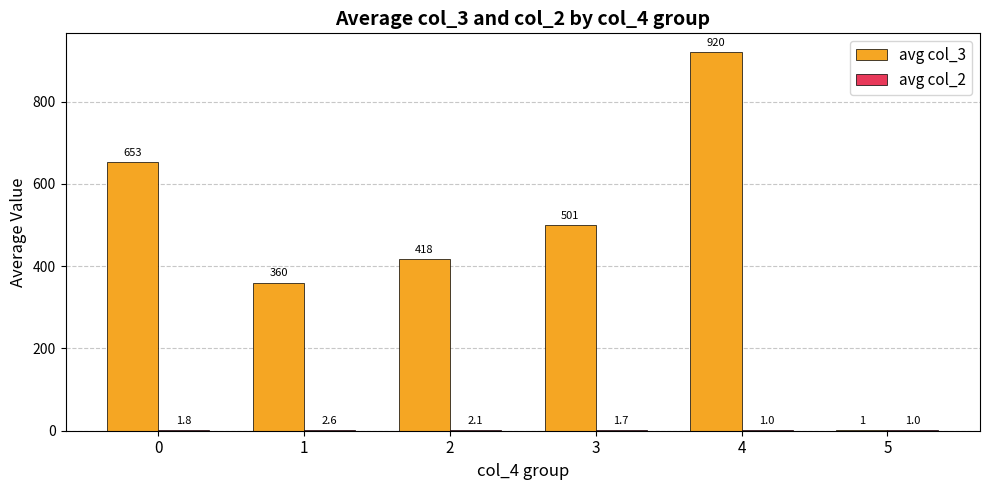

True or false: avg col_3 has a value of 578.9 at 2.

False